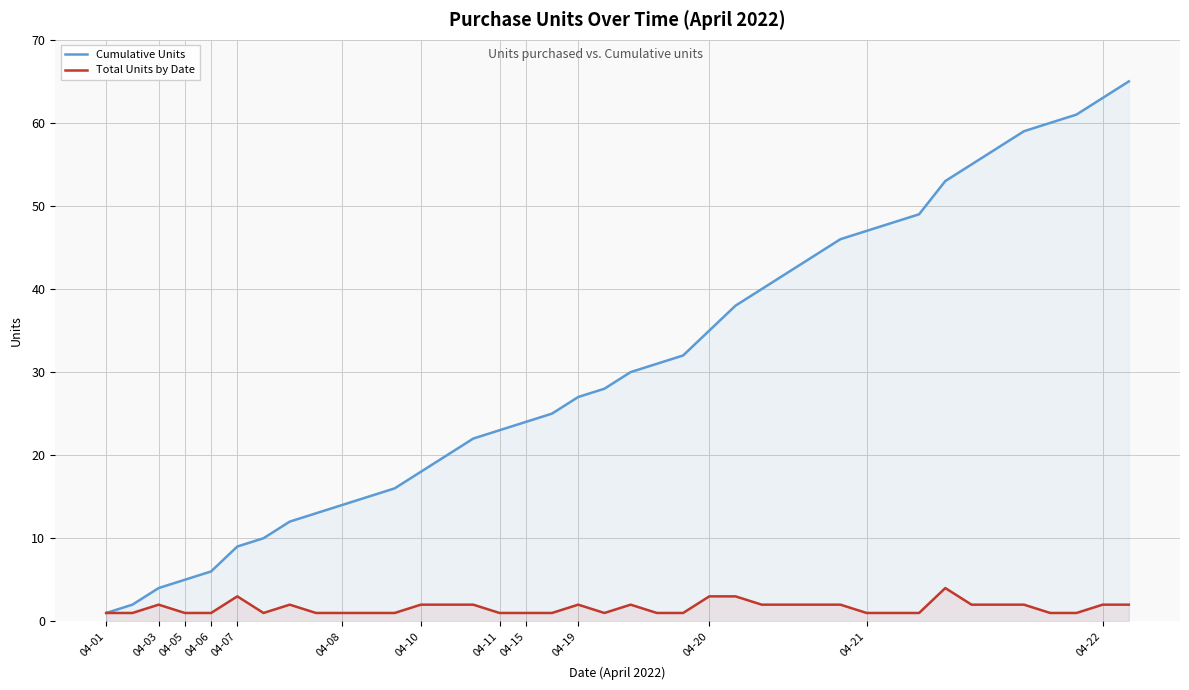

What are all the series names shown in the legend?

Cumulative Units, Total Units by Date